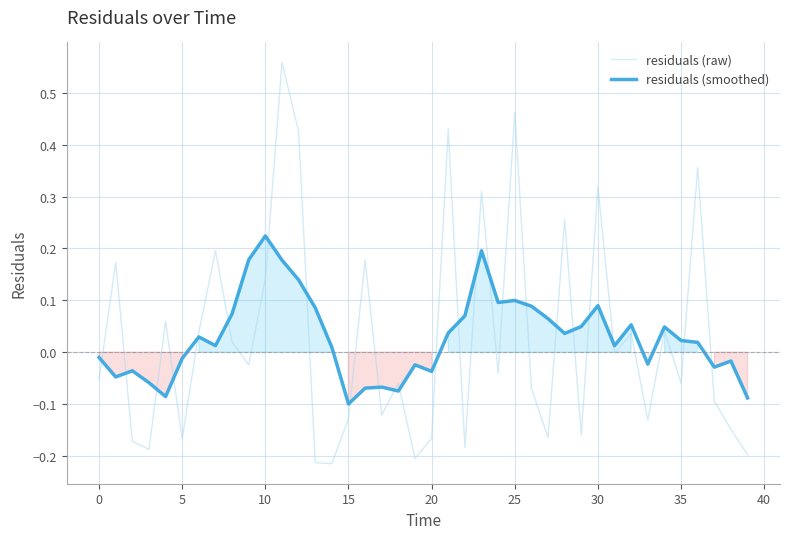

At which label is residuals (raw) closest to 0?

31